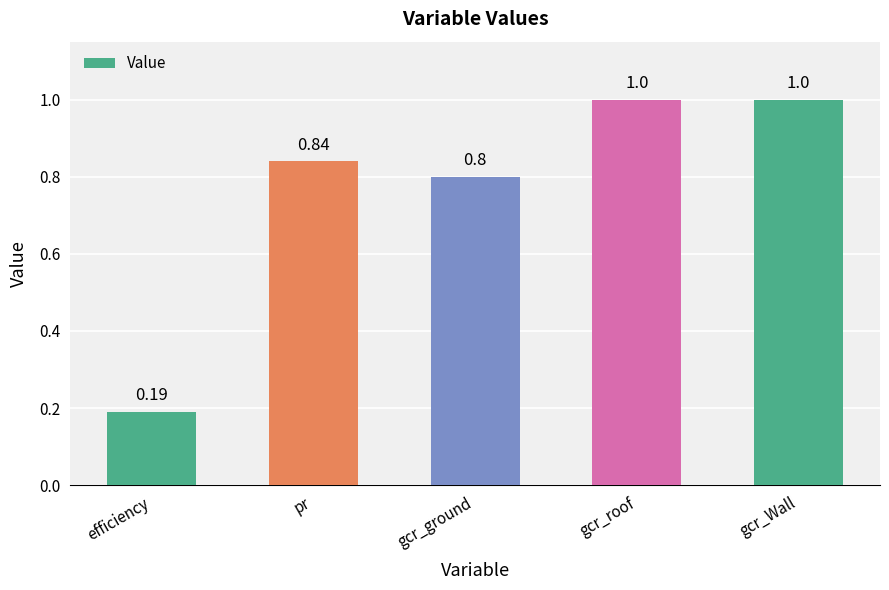

Where is the data nearest to the value 0?

efficiency